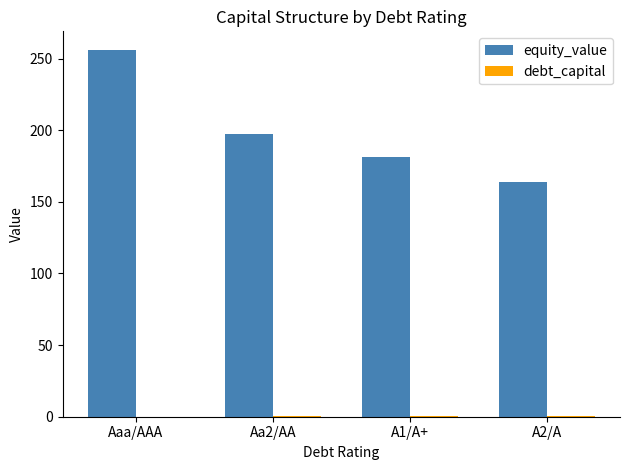

What is the sum of all equity_value values?

798.6